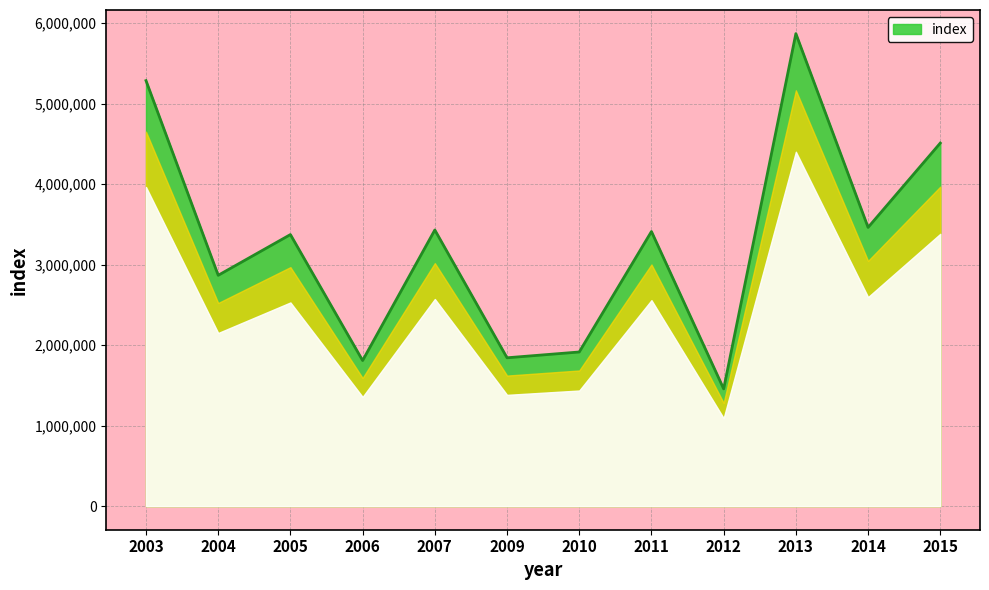

What is the maximum value shown in the chart?

5871000